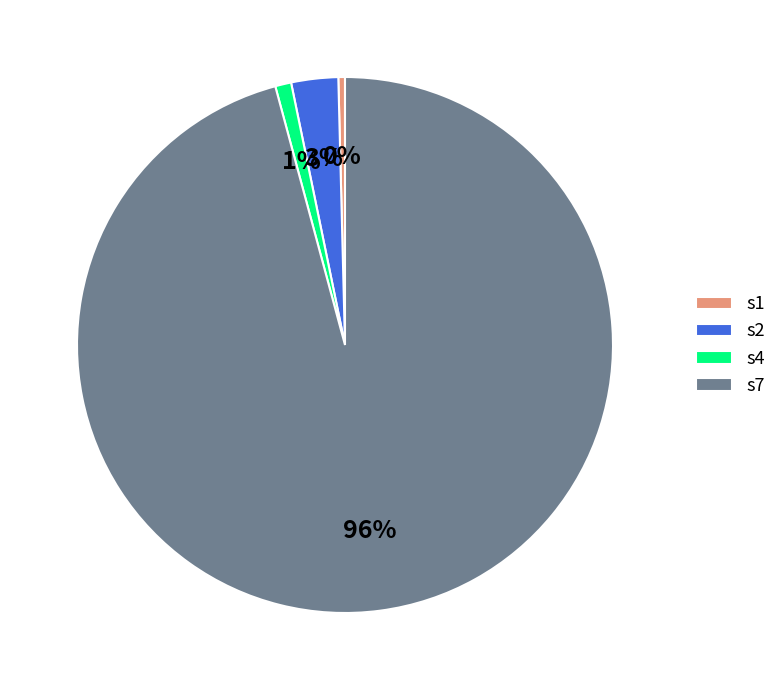

True or false: s2 accounts for 3% of the total.

True